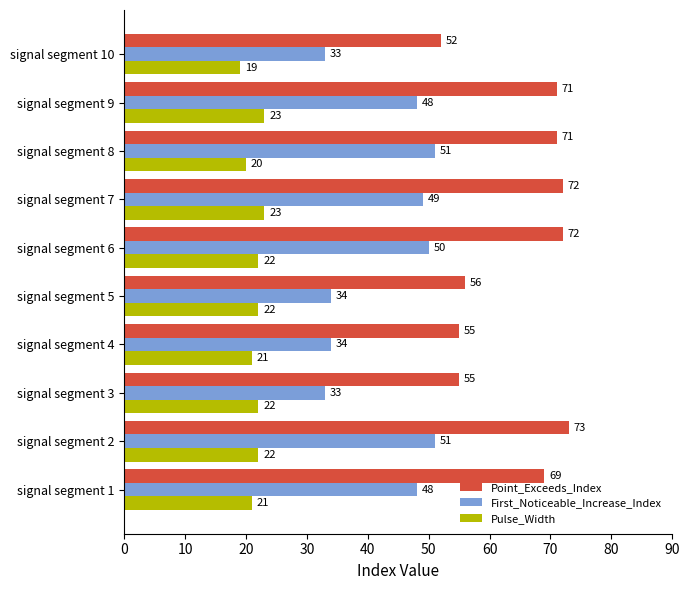

Which label corresponds to the largest value in the chart?

signal segment 2